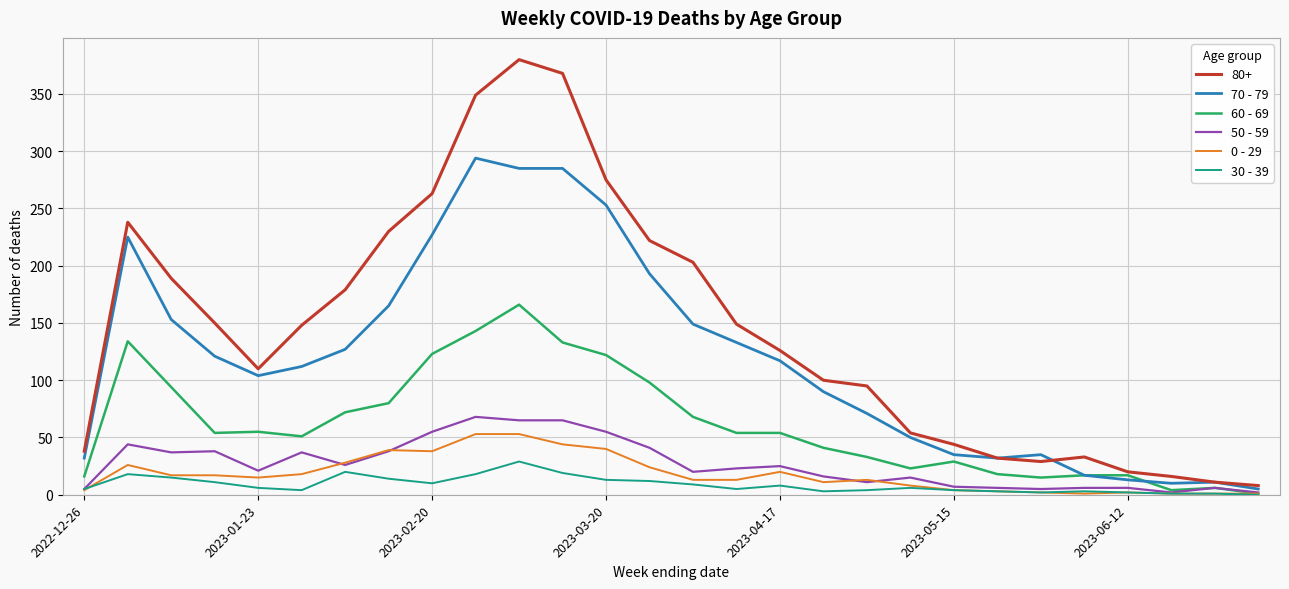

True or false: 30 - 39 and 80+ intersect in this chart.

False